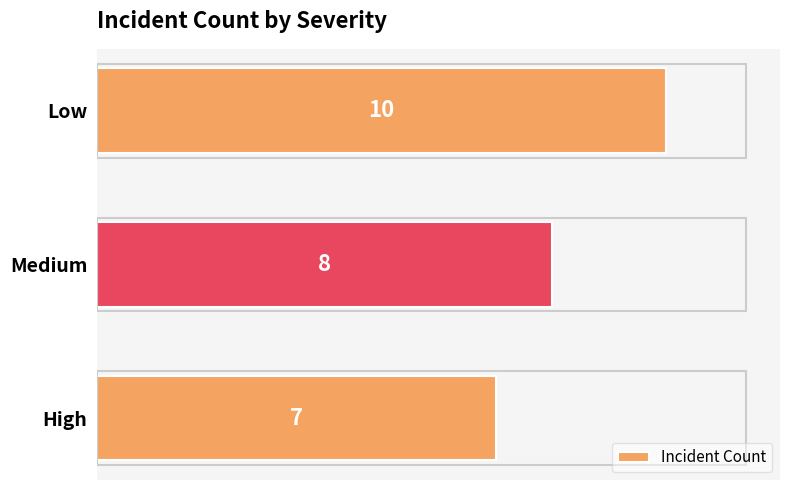

What is the sum of the values at Medium and High?

15